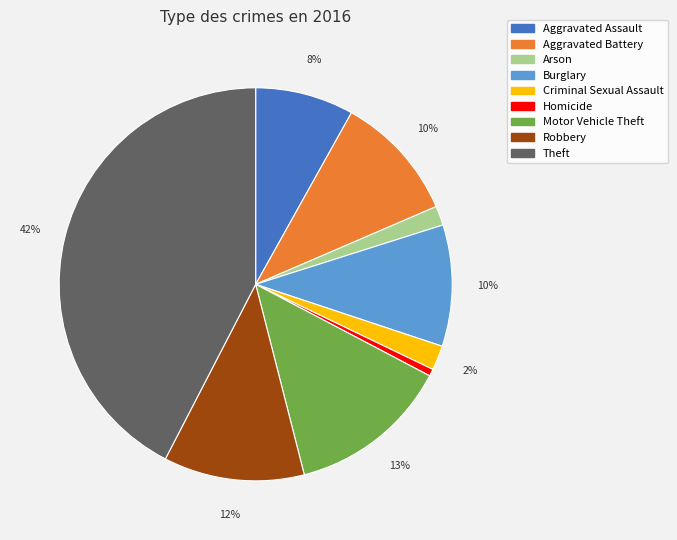

Between Aggravated Assault and Theft, which is larger?

Theft